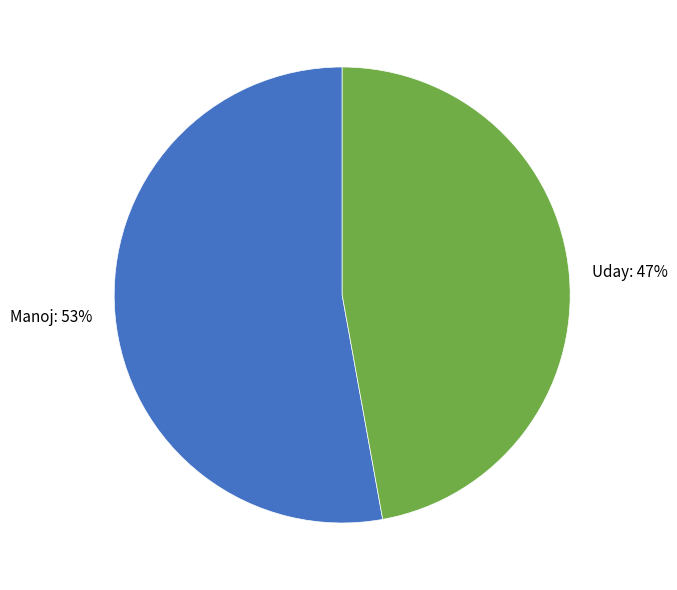

How many slices are in this pie chart?

2